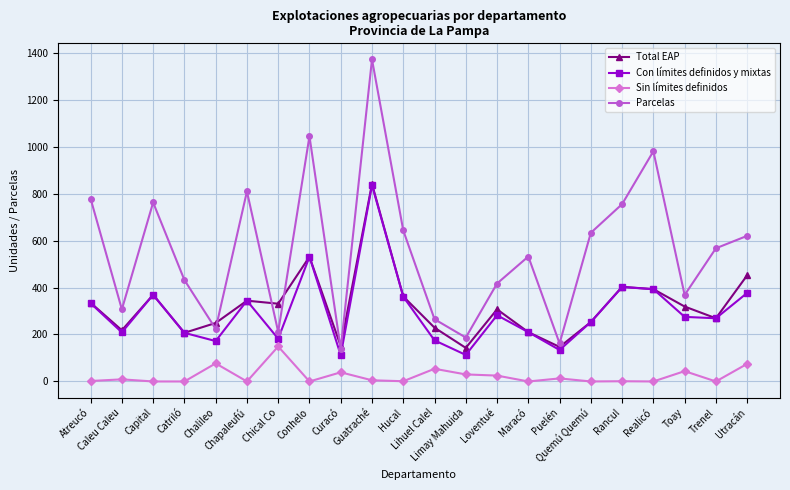

At which category is the sum across all series the highest?

Guatraché